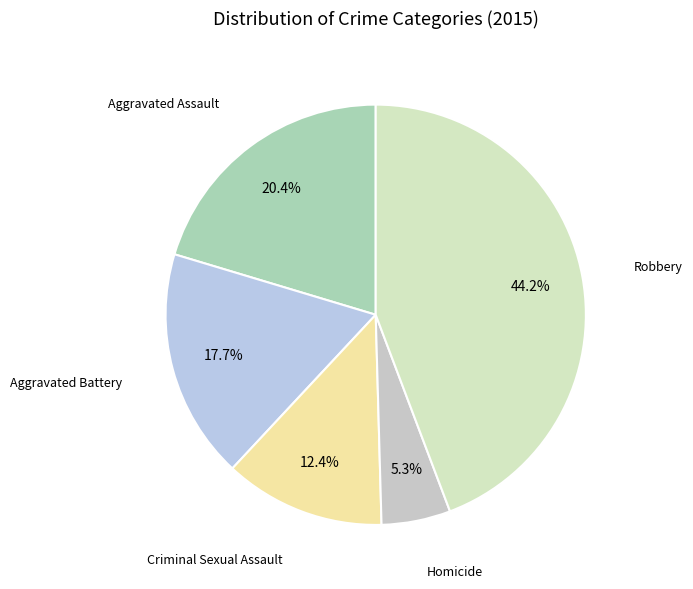

How many slices are in this pie chart?

5